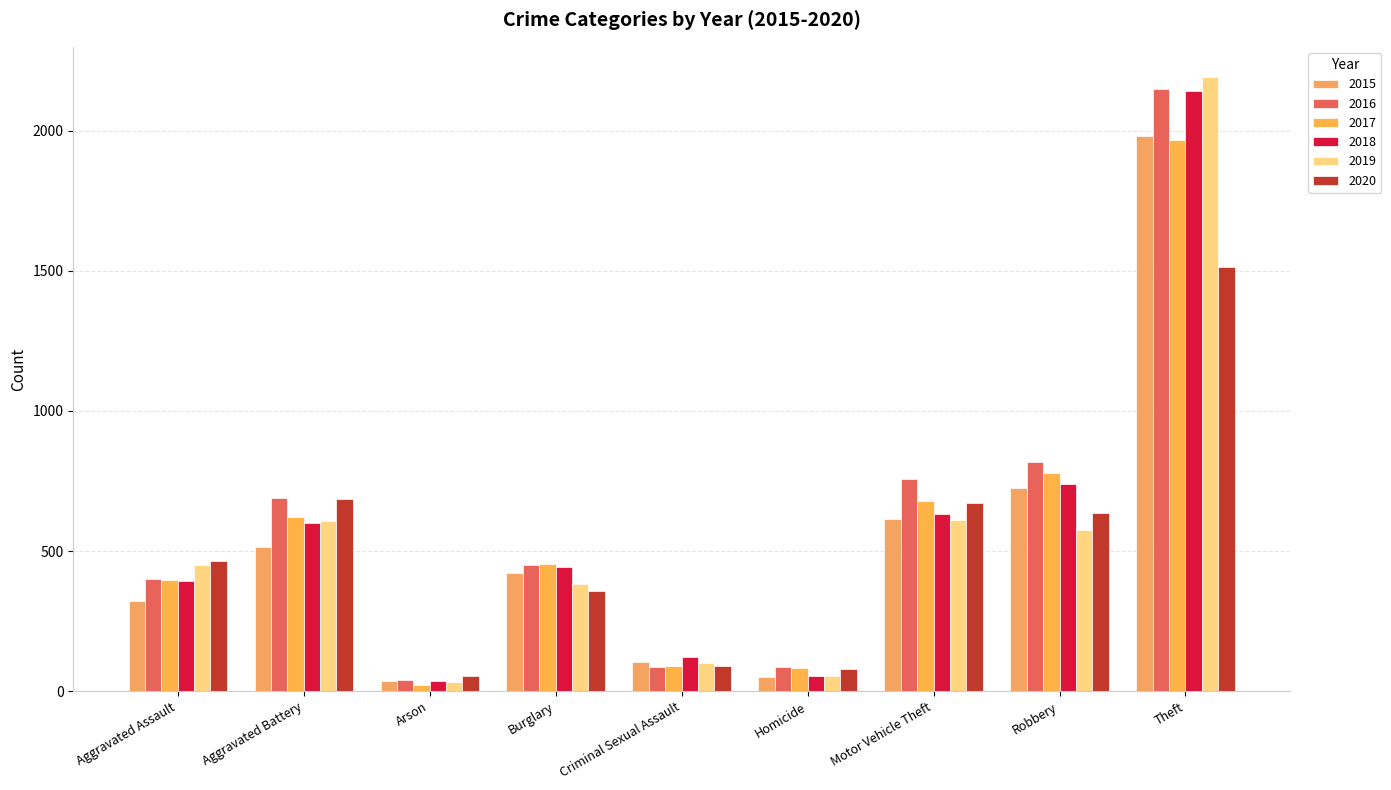

At which label is 2019 closest to 1111?

Motor Vehicle Theft